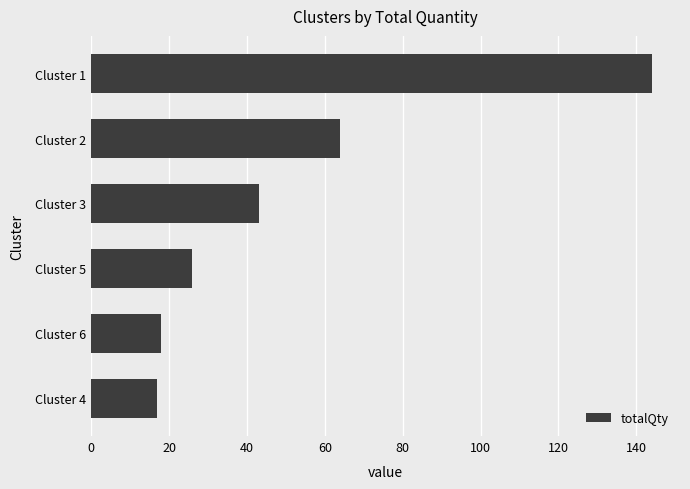

Are the bars grouped side by side (vs. stacked)?

No